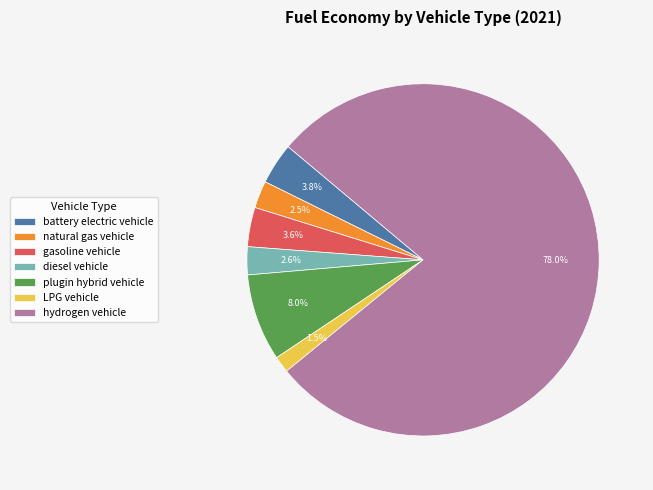

Combined, what portion of the pie is plugin hybrid vehicle and hydrogen vehicle?

86.0%